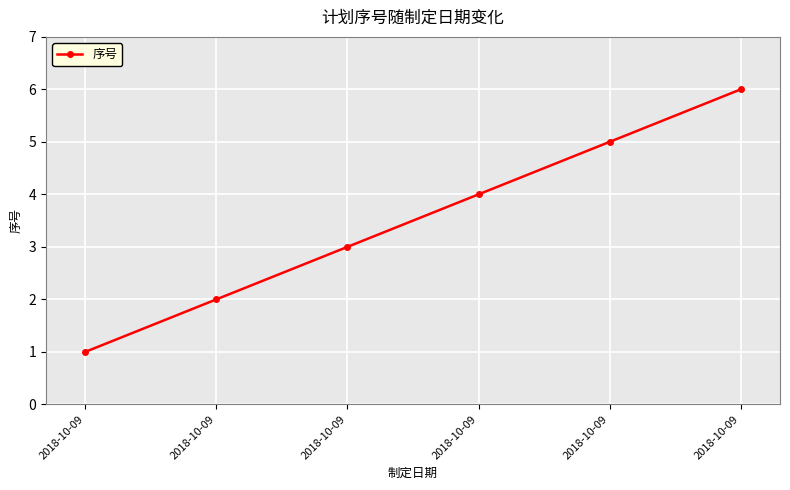

How many lines are shown in the chart?

1